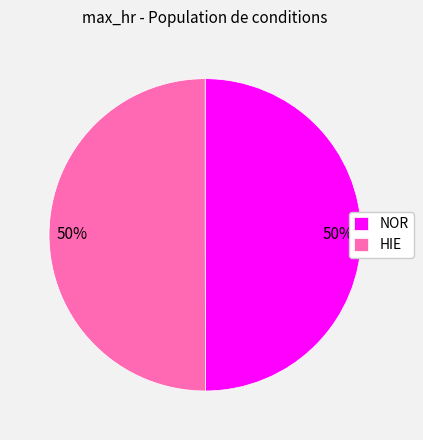

What percentage is the HIE slice, to the nearest percent?

50%